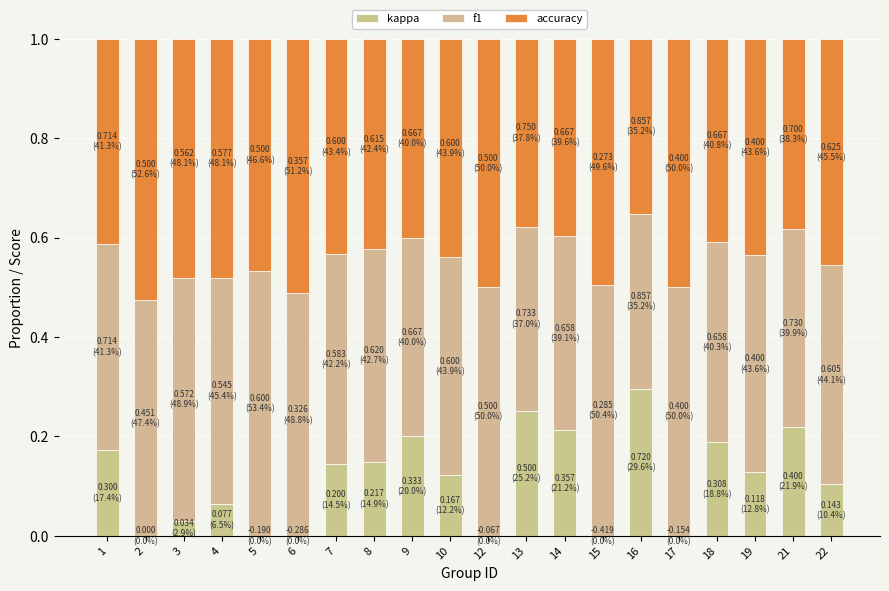

Is it true that accuracy equals 0.5 at 5?

True